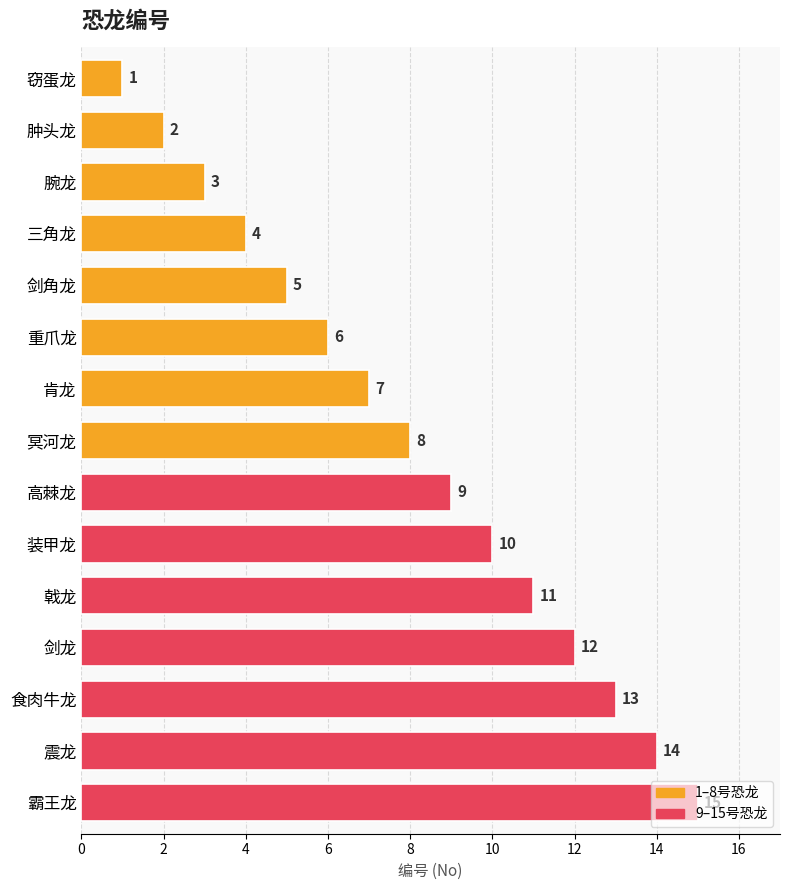

What is the maximum value shown in the chart?

15